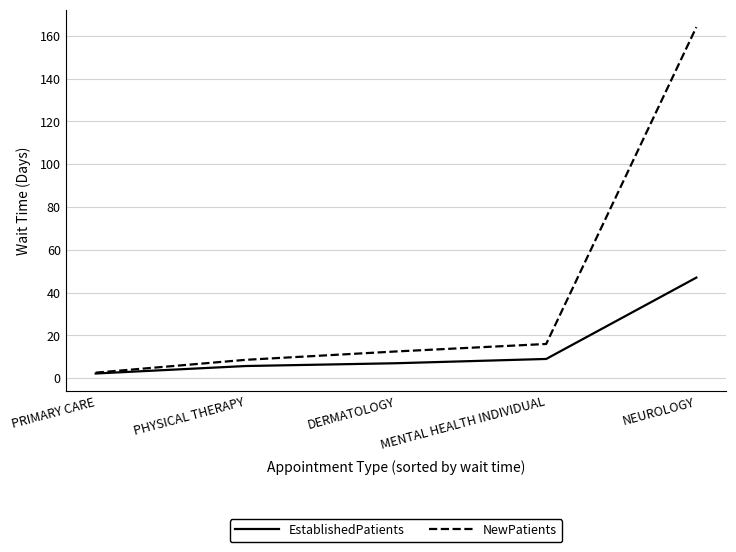

What are all the series names shown in the legend?

EstablishedPatients, NewPatients